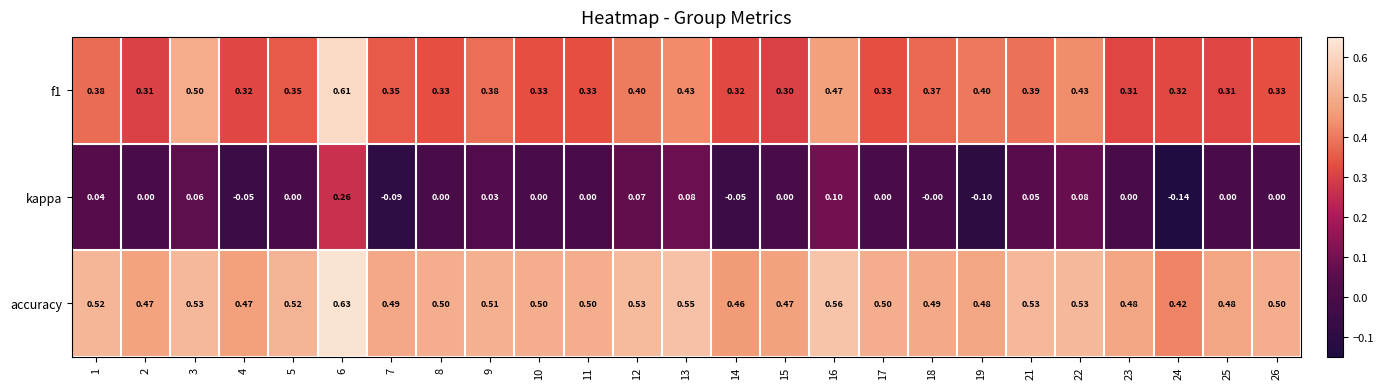

Is the value of kappa at 8 greater than the value of accuracy at 8?

No